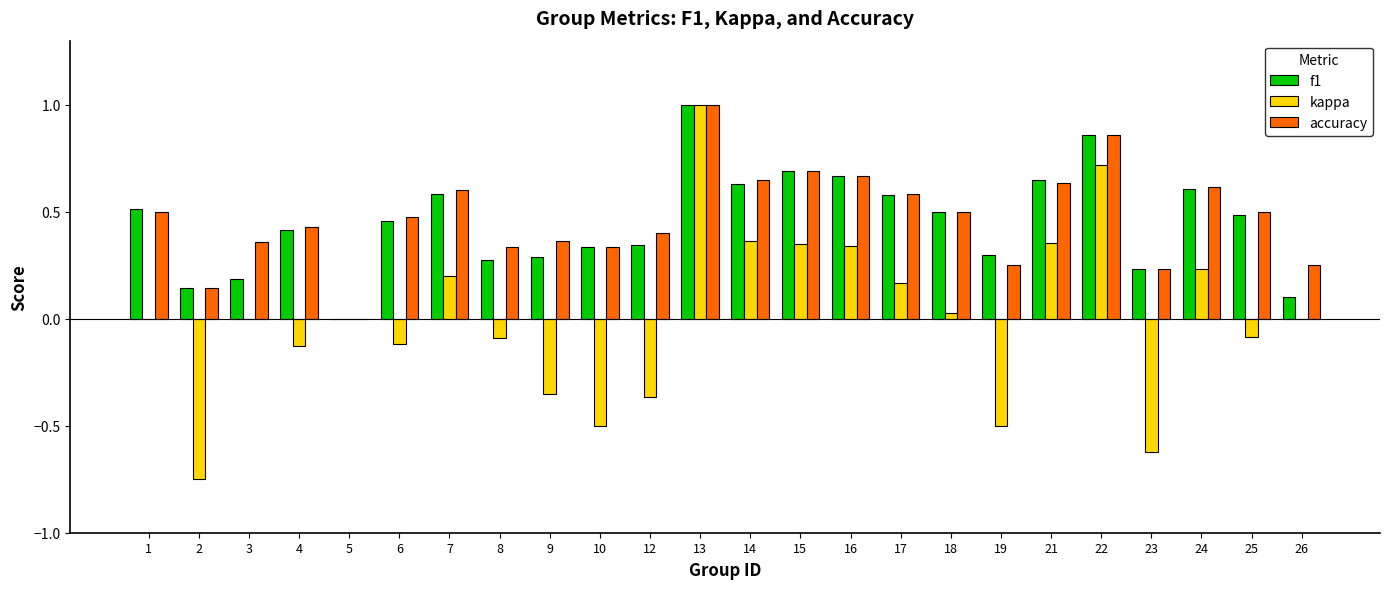

At which category is the sum across all series the highest?

13